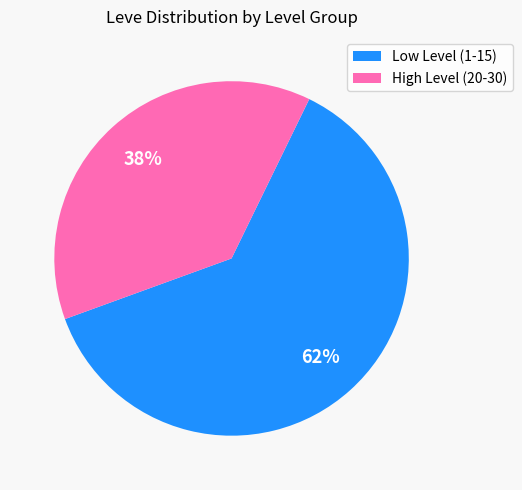

Is there a majority slice in this chart?

Yes